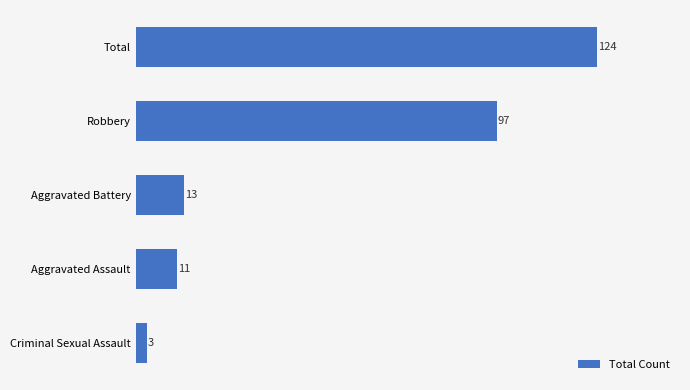

Rank the categories by value from lowest to highest.

Criminal Sexual Assault, Aggravated Assault, Aggravated Battery, Robbery, Total